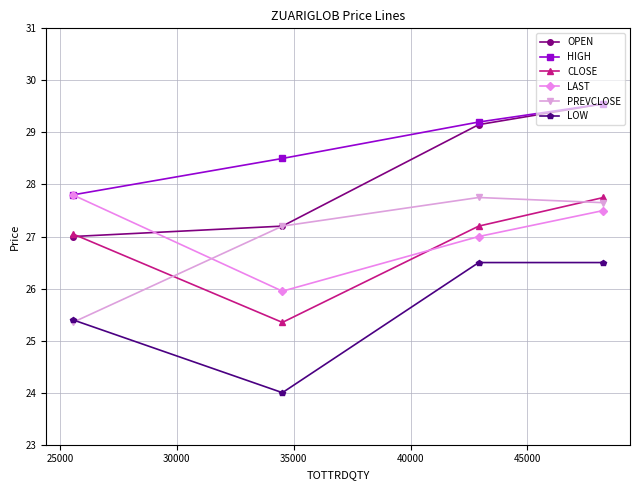

What is the average value of the LOW series?

25.6